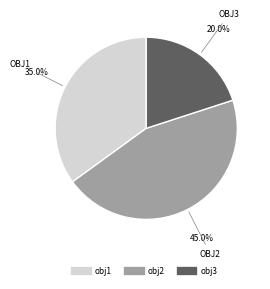

Rank the categories by value from highest to lowest.

obj2, obj1, obj3